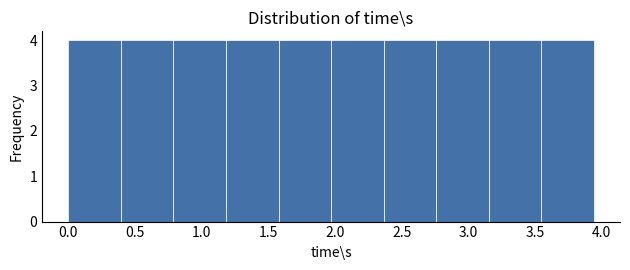

Reading left to right, transcribe this chart: for each bar, give the range it covers on the x-axis and its height. Neither the bar edges nor the heights are printed on the chart, so give them approximately, as read against the axes.

0.00 to 0.40: 4
0.40 to 0.80: 4
0.80 to 1.20: 4
1.20 to 1.60: 4
1.60 to 1.95: 4
1.95 to 2.35: 4
2.35 to 2.75: 4
2.75 to 3.15: 4
3.15 to 3.55: 4
3.55 to 3.95: 4